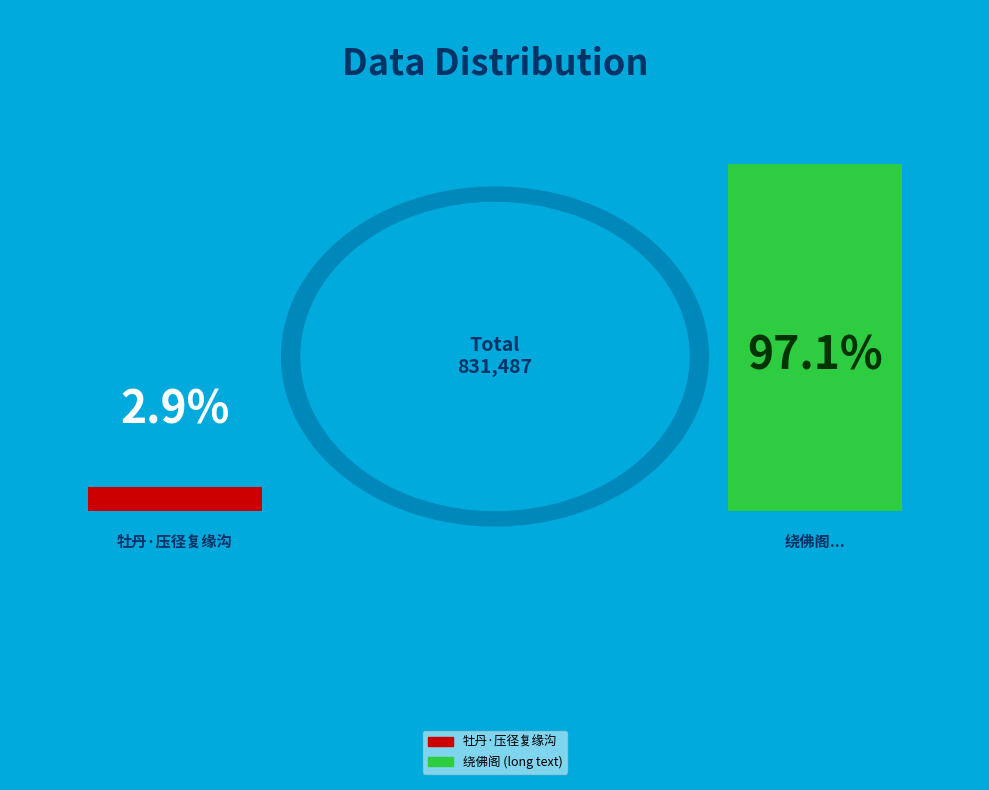

True or false: 牡丹·压径复缘沟 accounts for 1% of the total.

False